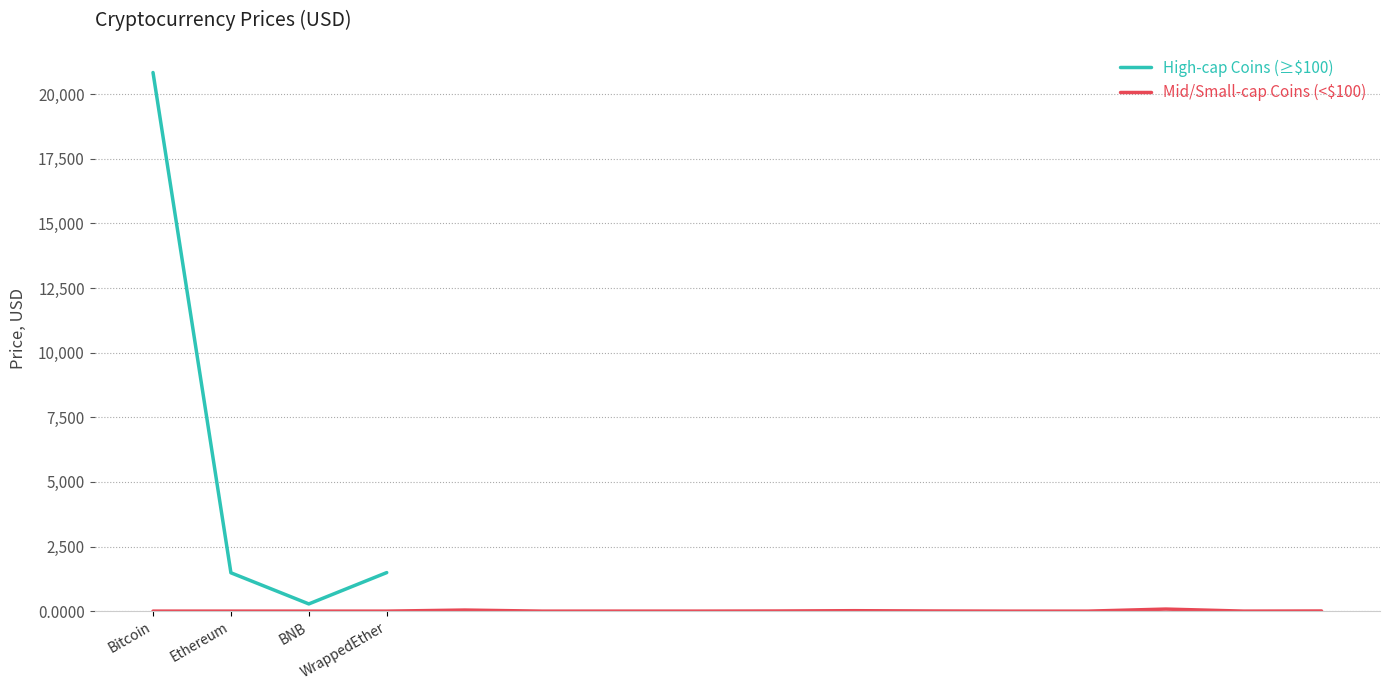

What is the change in value from Polkadot to WrappedEther?

+1486.3